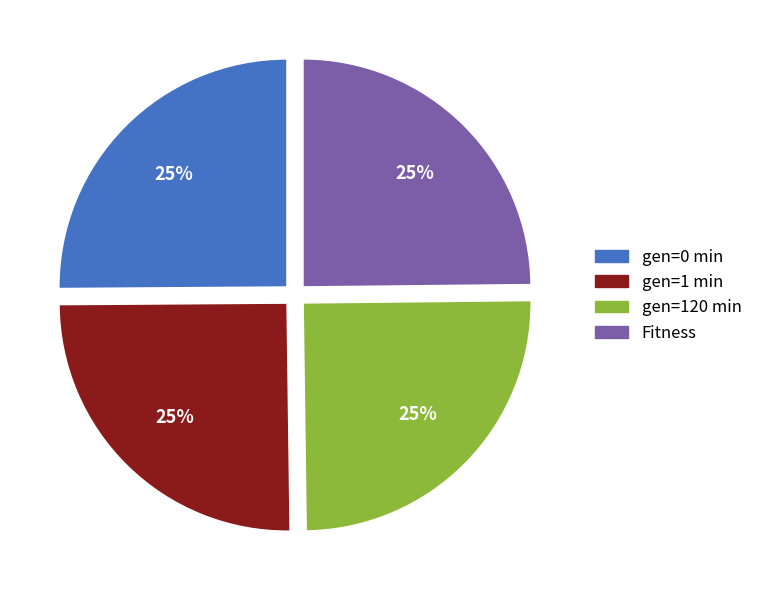

What percentage is the gen=1 min slice, to the nearest percent?

25%